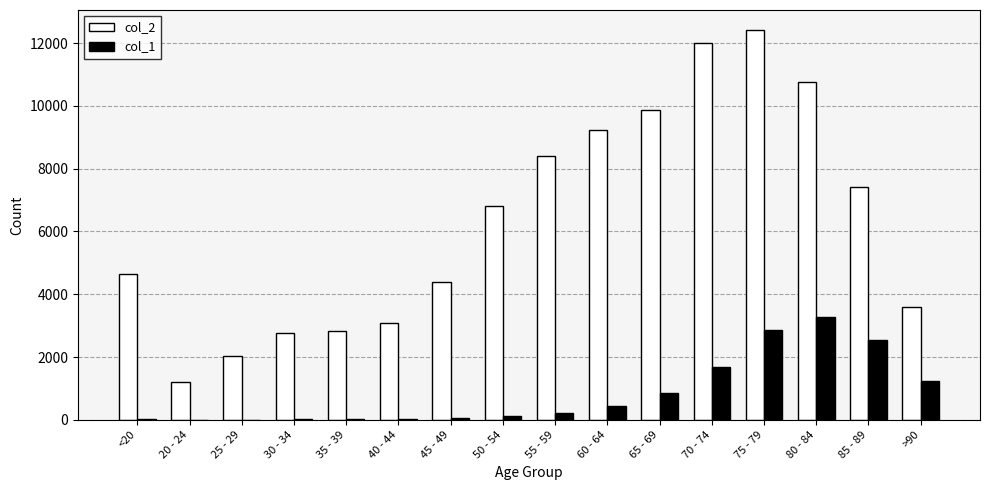

What is the spread (max minus min) of values at 30 - 34?

2748